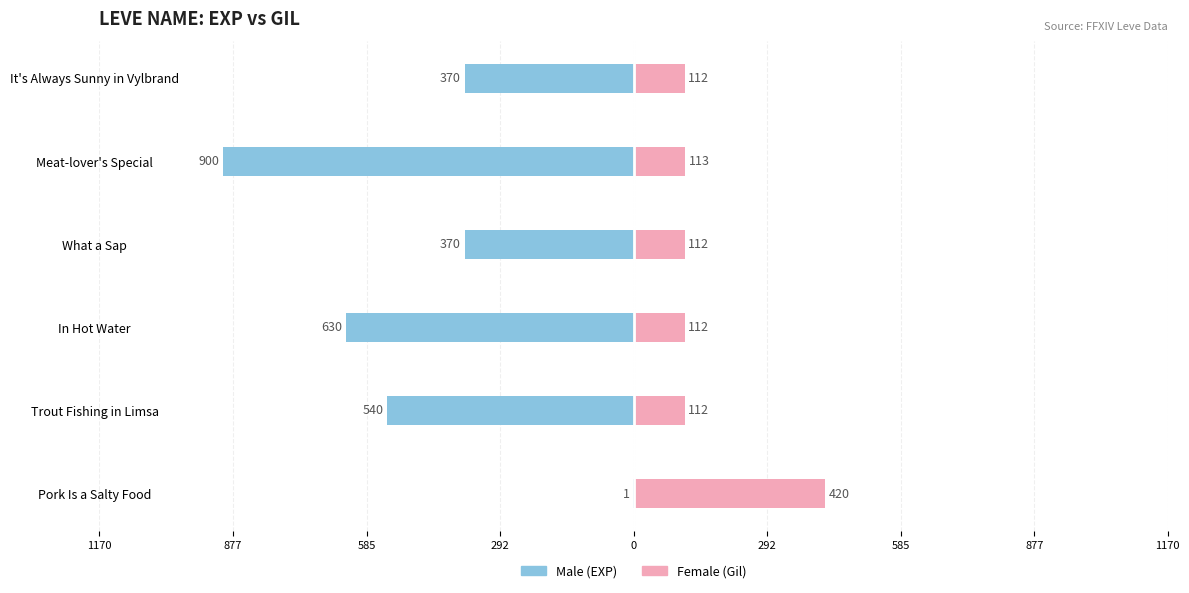

What are all the series names shown in the legend?

Male, Female